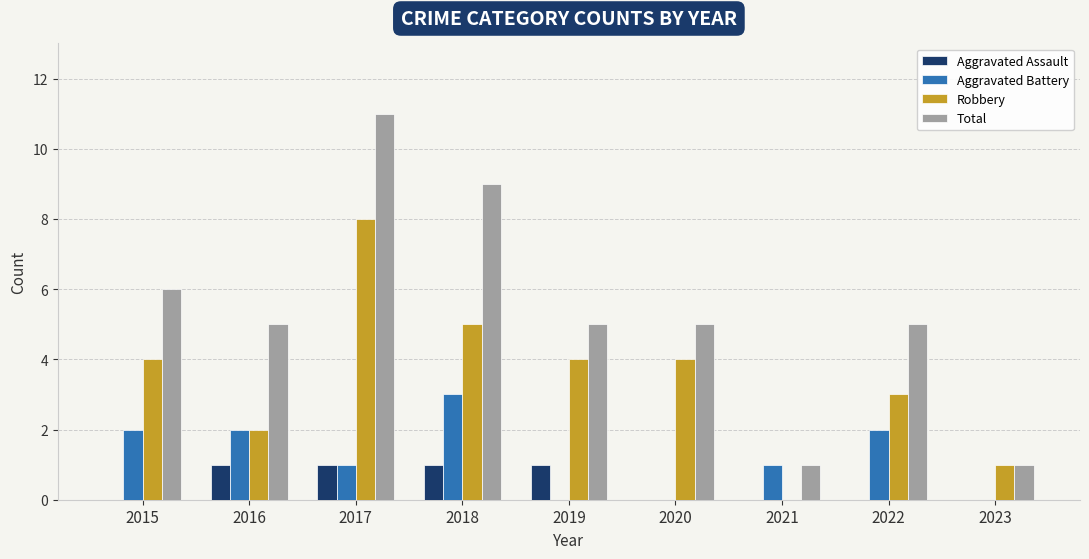

At which category is the sum across all series the highest?

2017